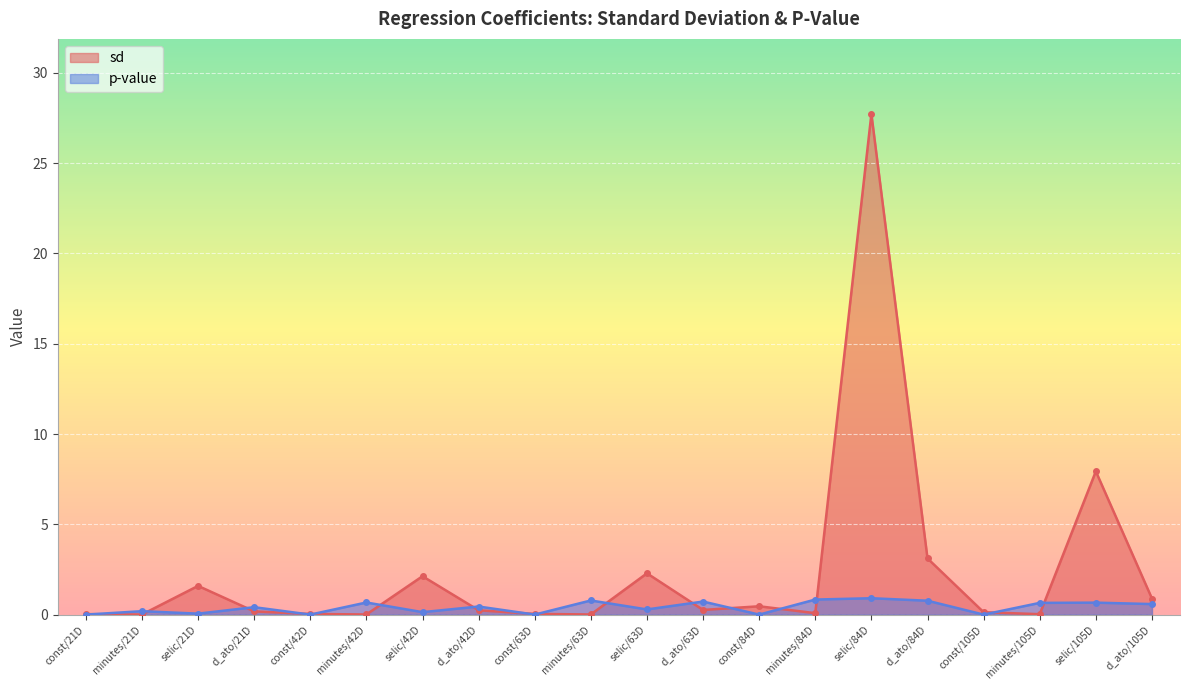

What is the total value across all series at d_ato/105D?

1.5